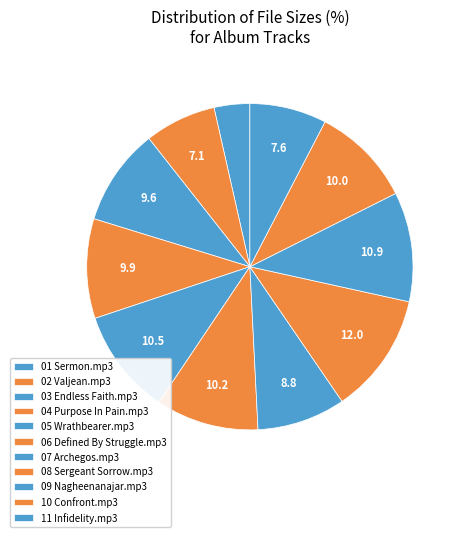

How many segments does this pie chart have?

11